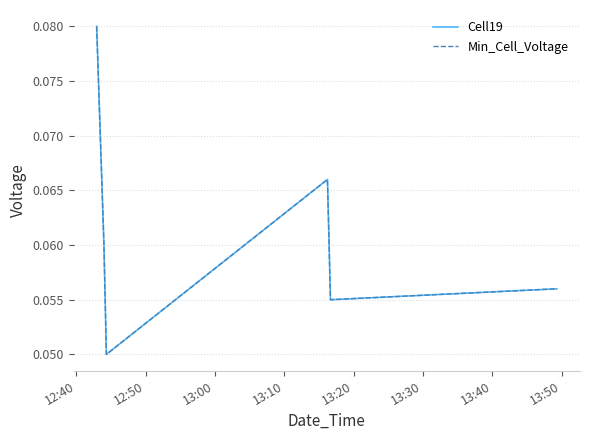

Does the chart have visible grid lines?

Yes